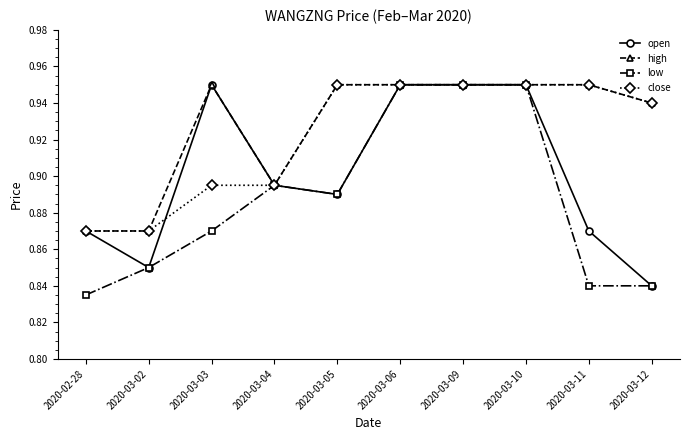

The value of low at 2020-03-11 is 1.3. True or false?

False